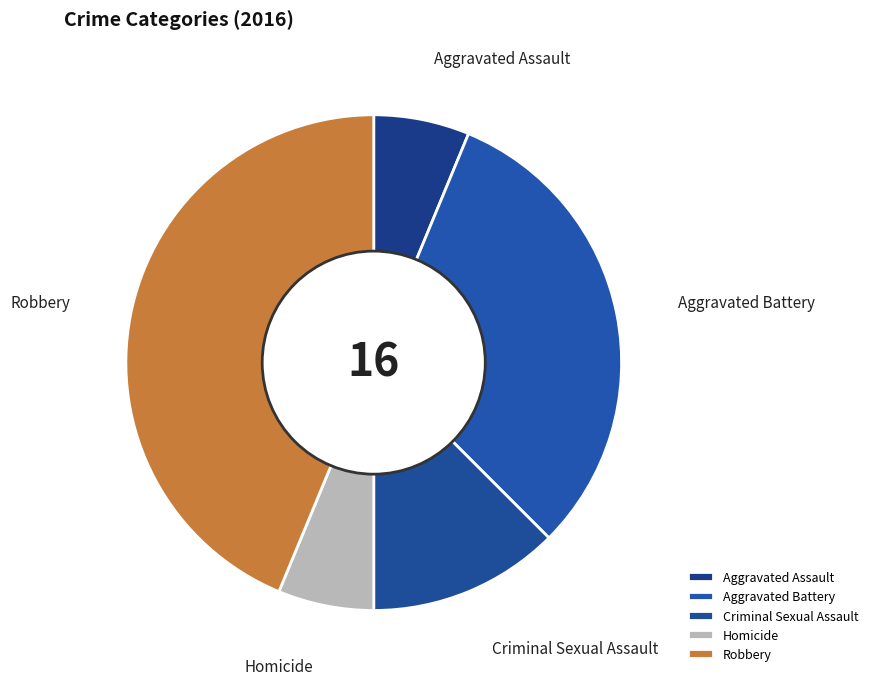

Is it true that Aggravated Battery is 31% of the pie?

True